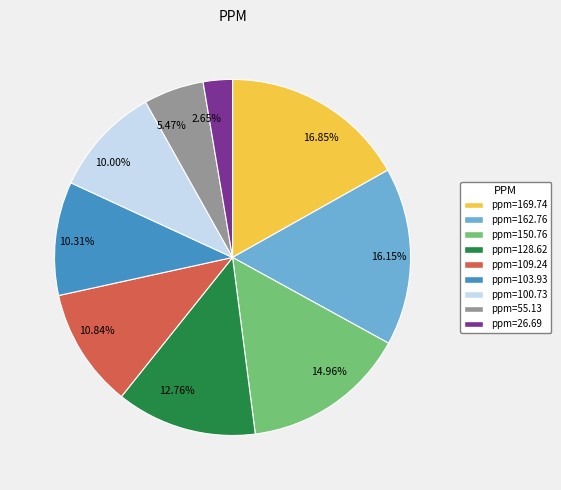

Approximately how many times larger is the value at 10.31% compared to 12.76%?

0.8